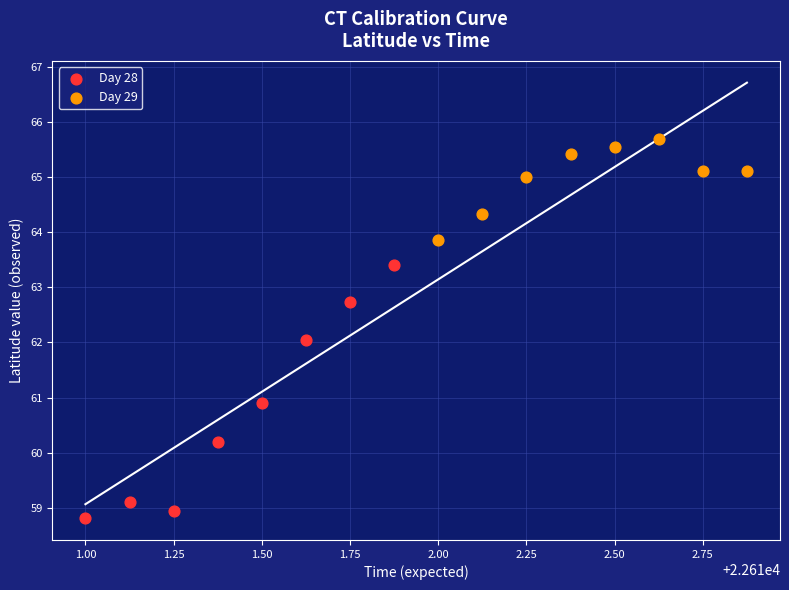

Which series reaches the minimum Y coordinate?

Day 28